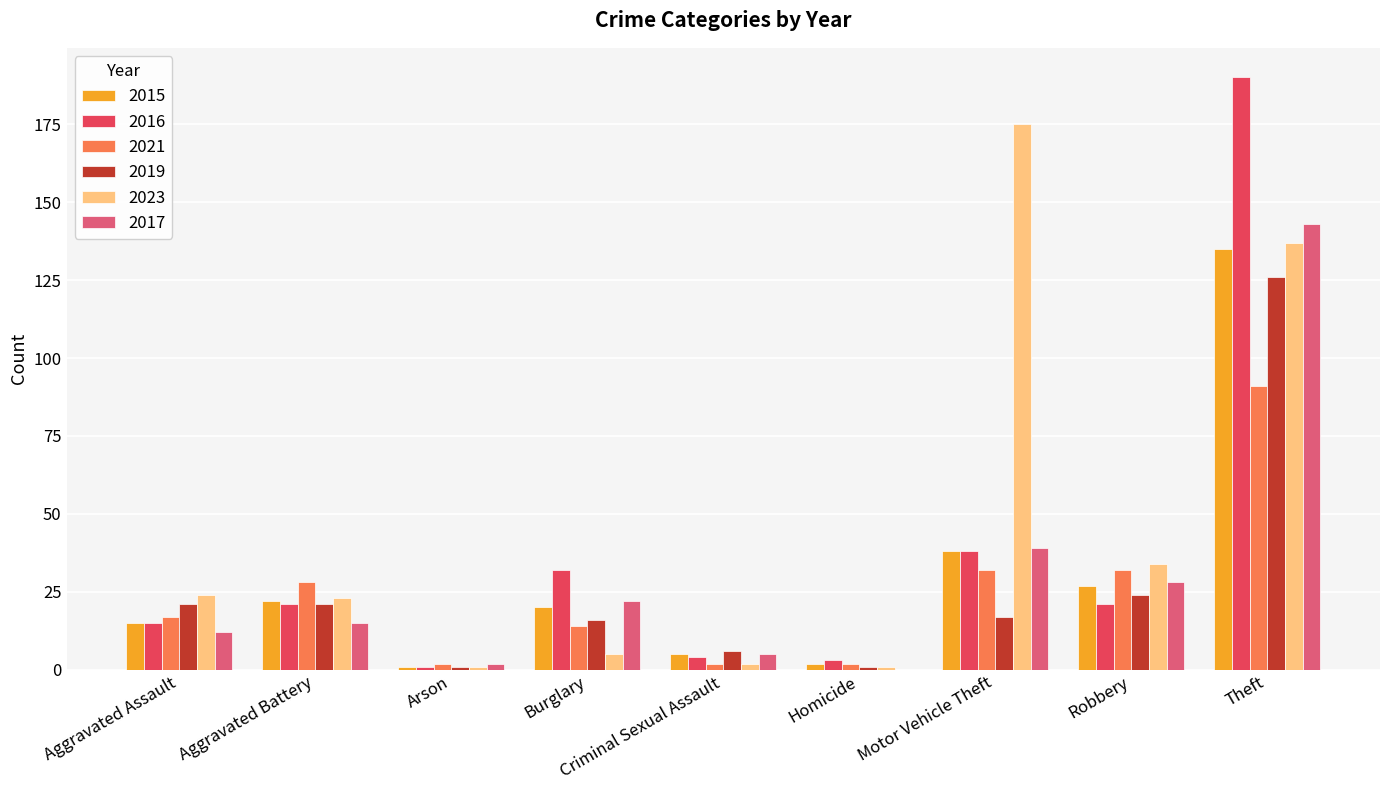

At which label is 2017 closest to 71?

Motor Vehicle Theft